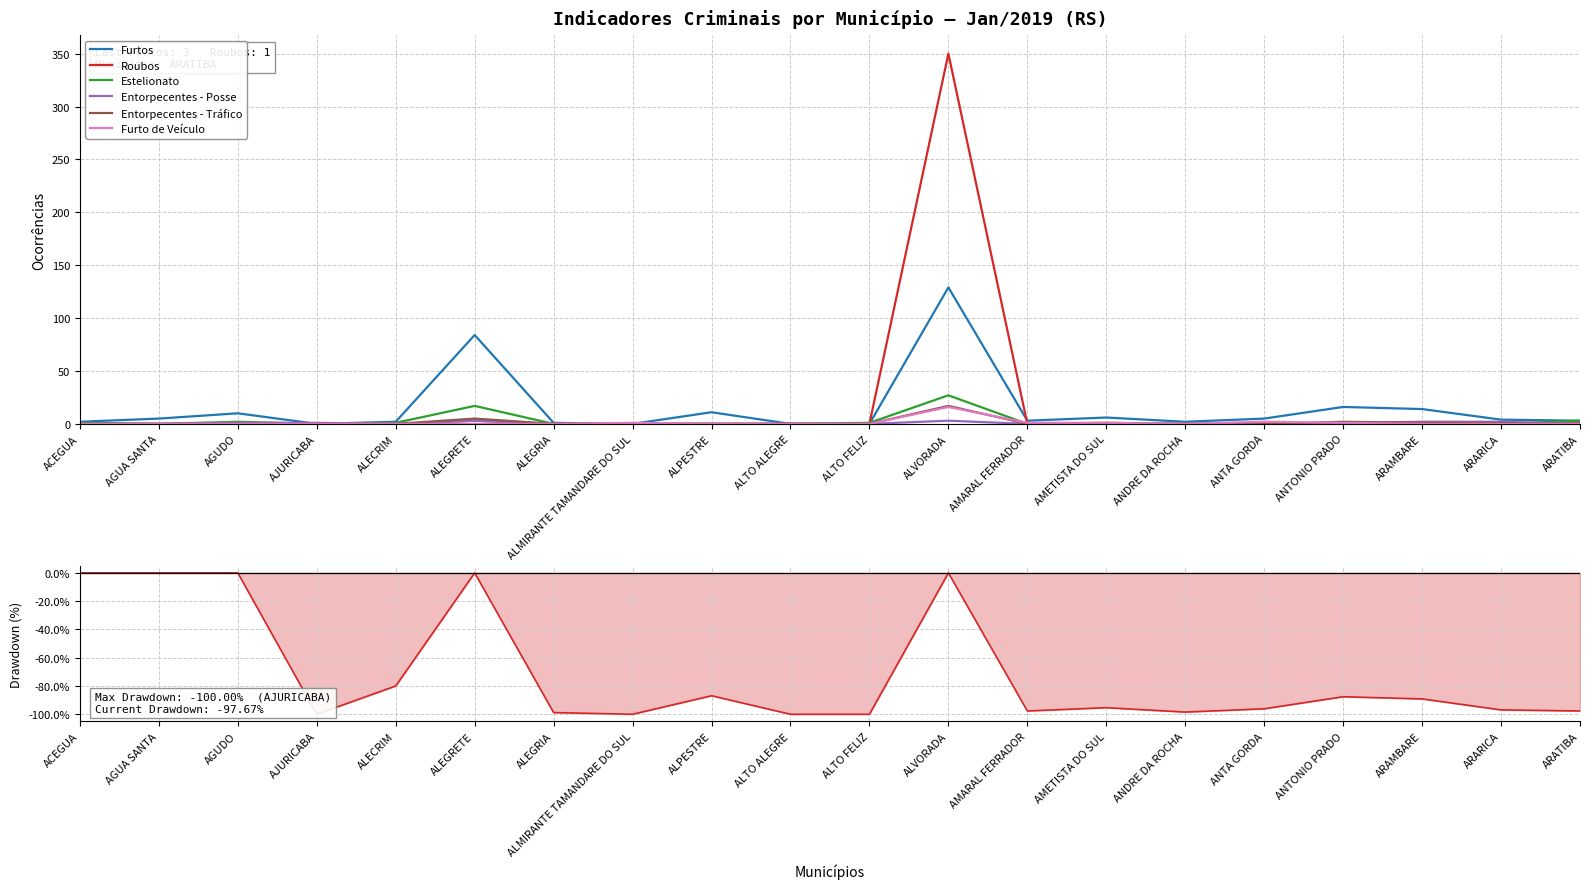

How many times do Entorpecentes - Tráfico and Entorpecentes - Posse cross each other?

1